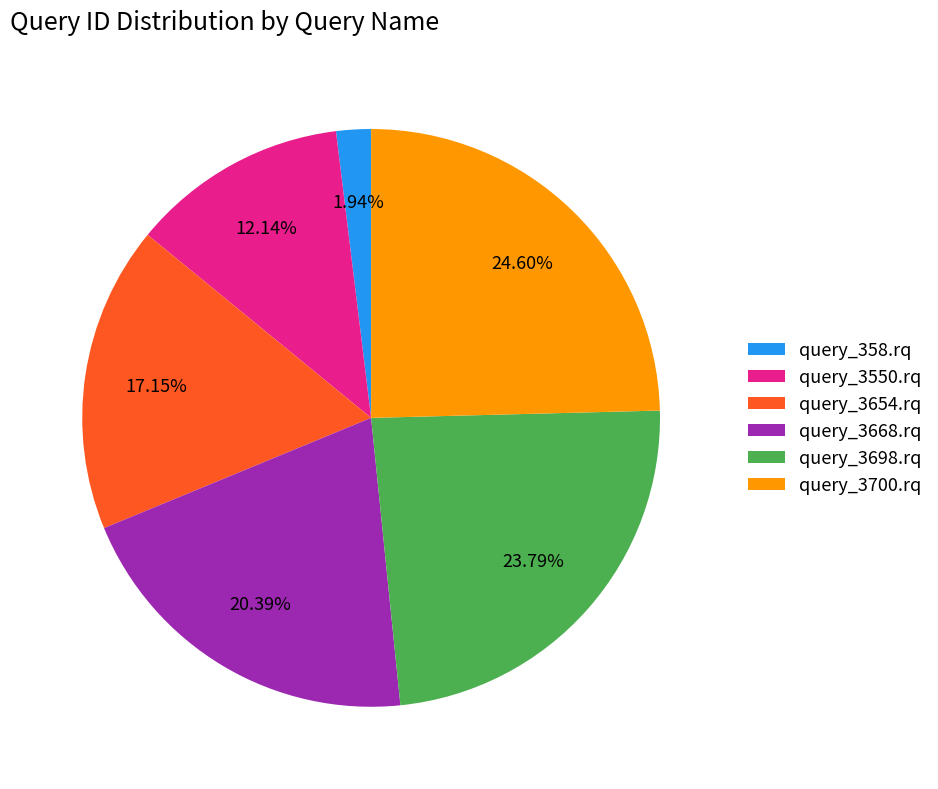

To the nearest percent, what is the difference between the query_3700.rq and query_358.rq slice percentages?

23%